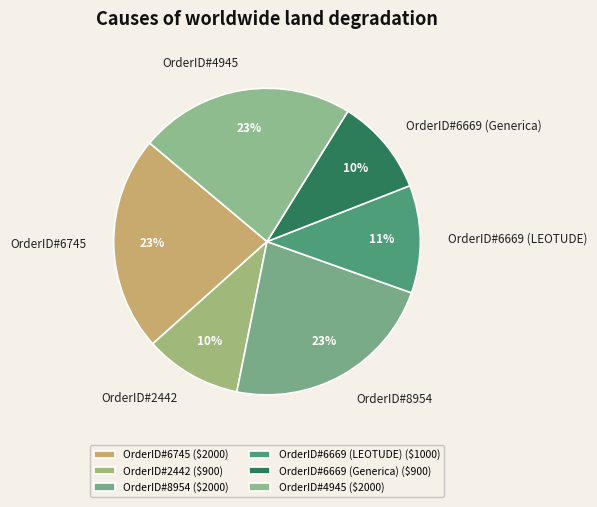

What is the smallest slice in the pie chart?

OrderID#2442